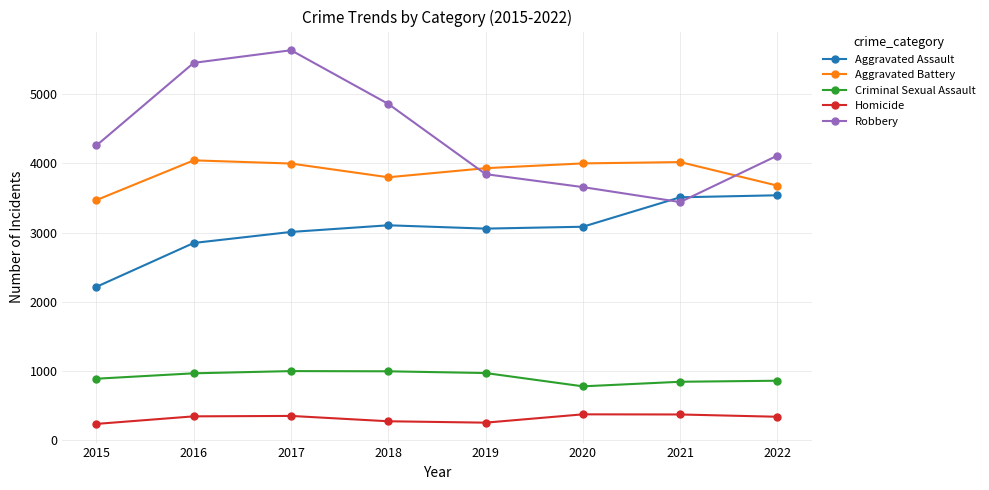

What is the value of the Homicide point at the 3rd from the left?

354